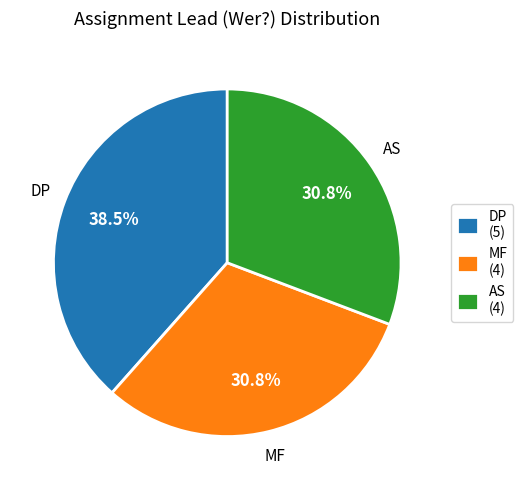

Is there any slice that represents more than half of the pie?

No